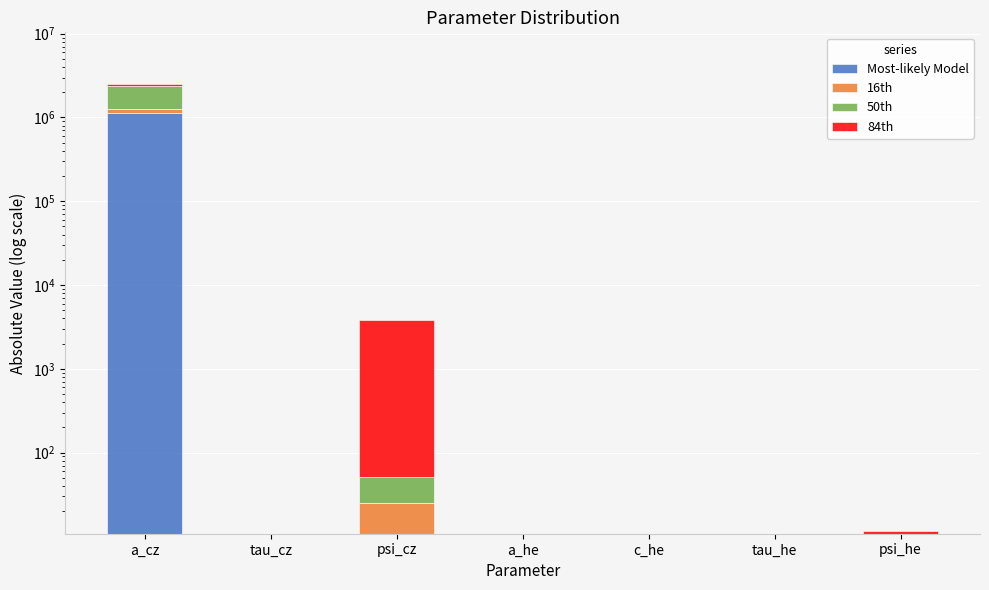

At which label does 16th reach its peak?

a_cz